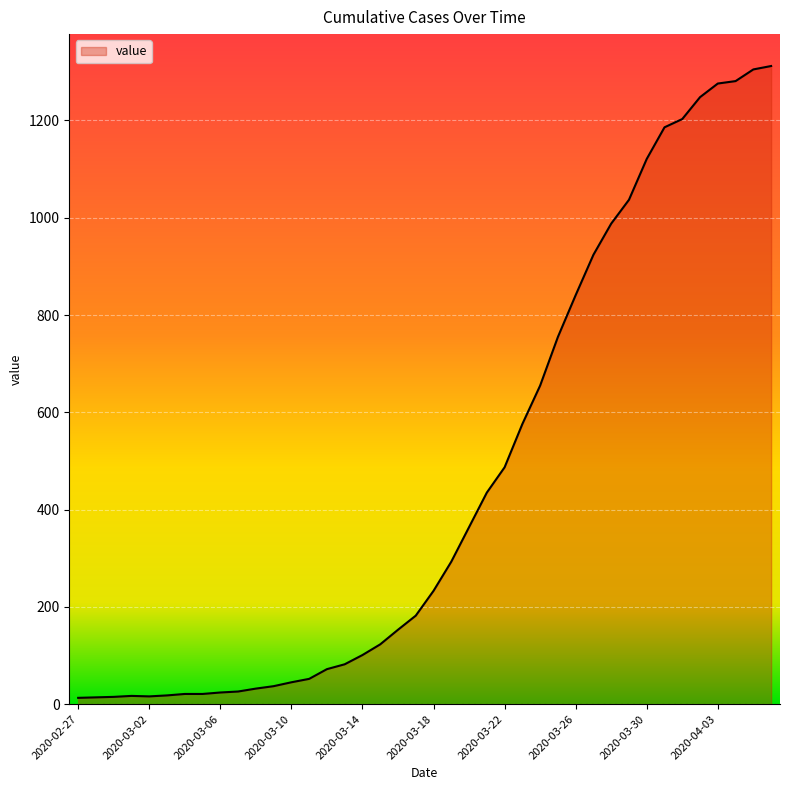

What is the maximum value shown in the chart?

1312